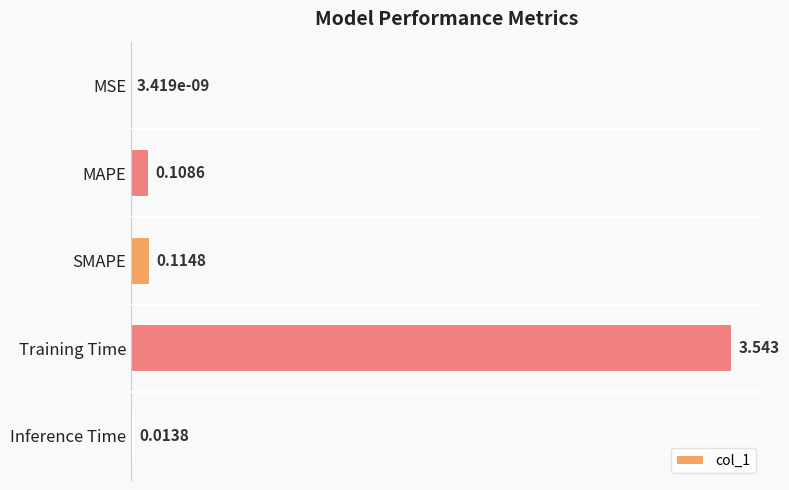

Where is the data nearest to the value 1?

SMAPE